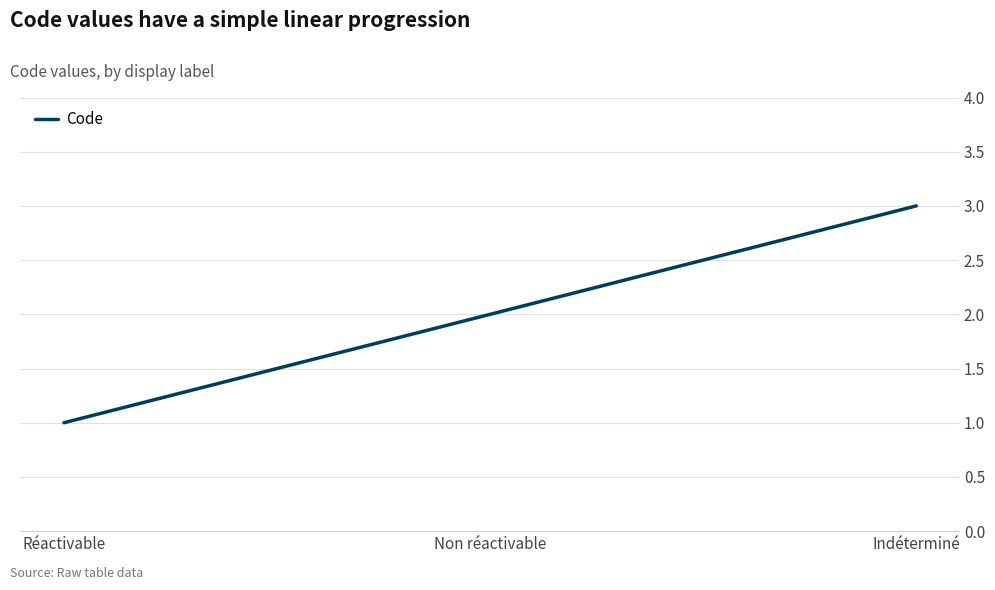

Which category has the highest value across all series?

Indéterminé